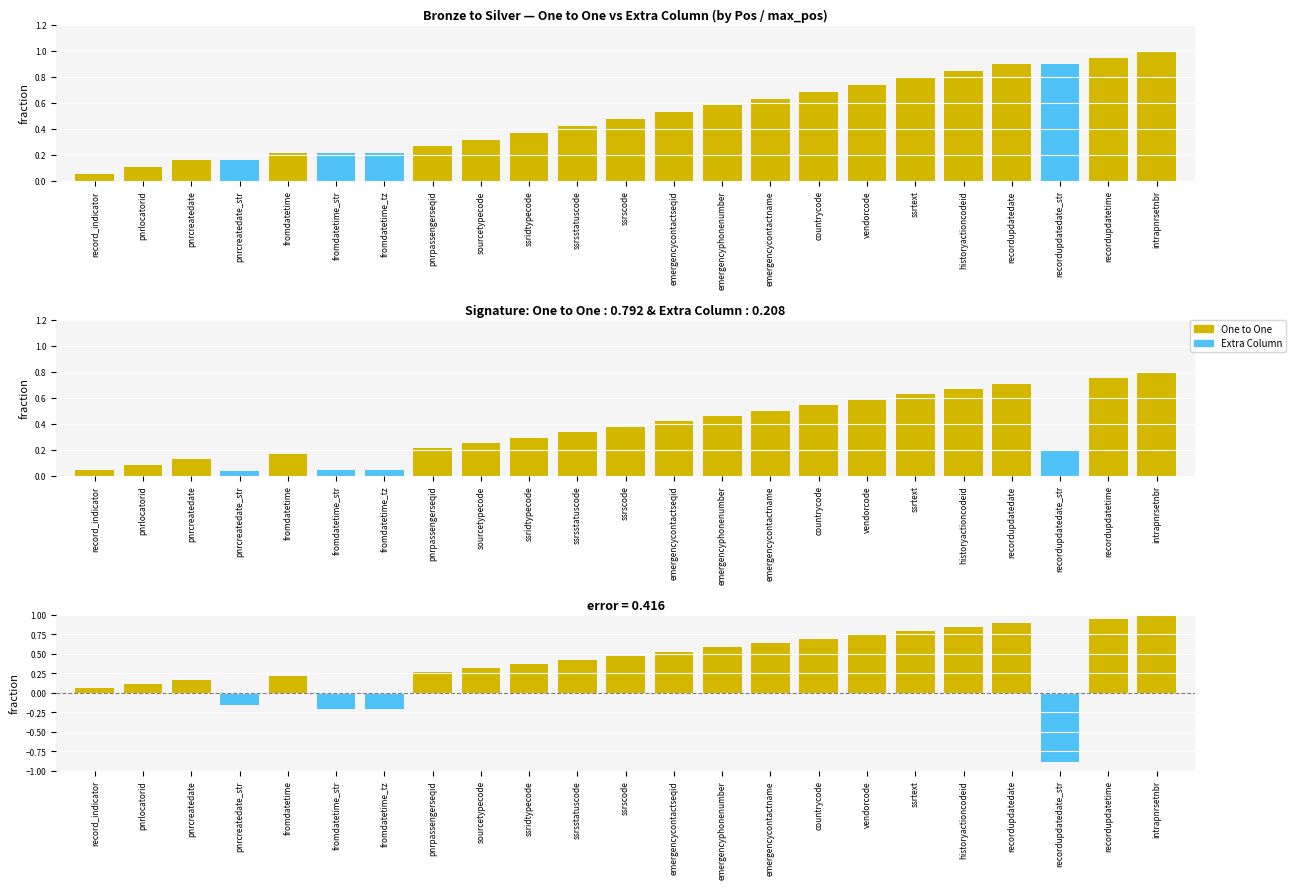

How many categories are shown in the chart?

23